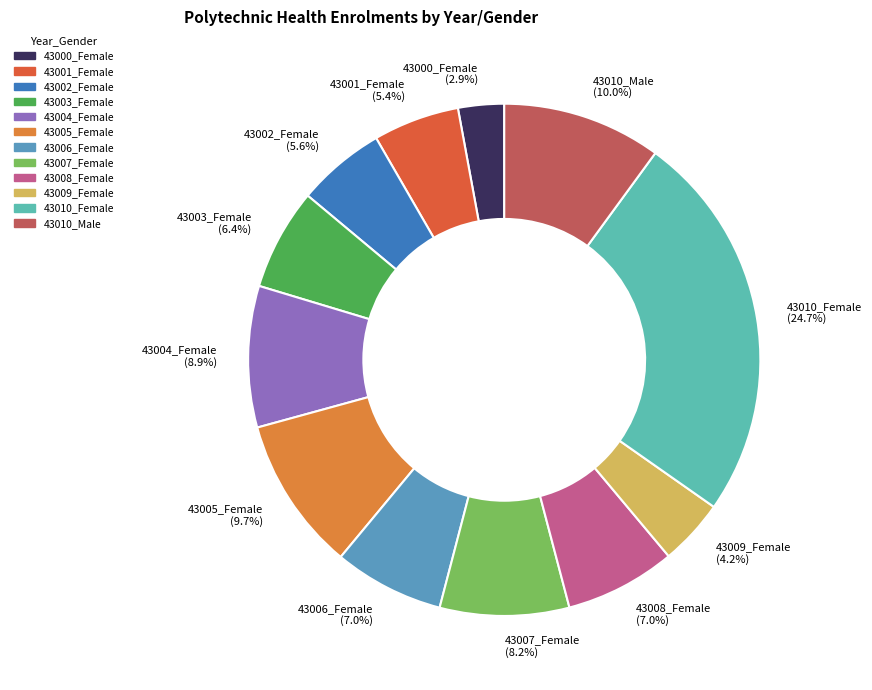

What is the smallest slice in the pie chart?

43000_Female